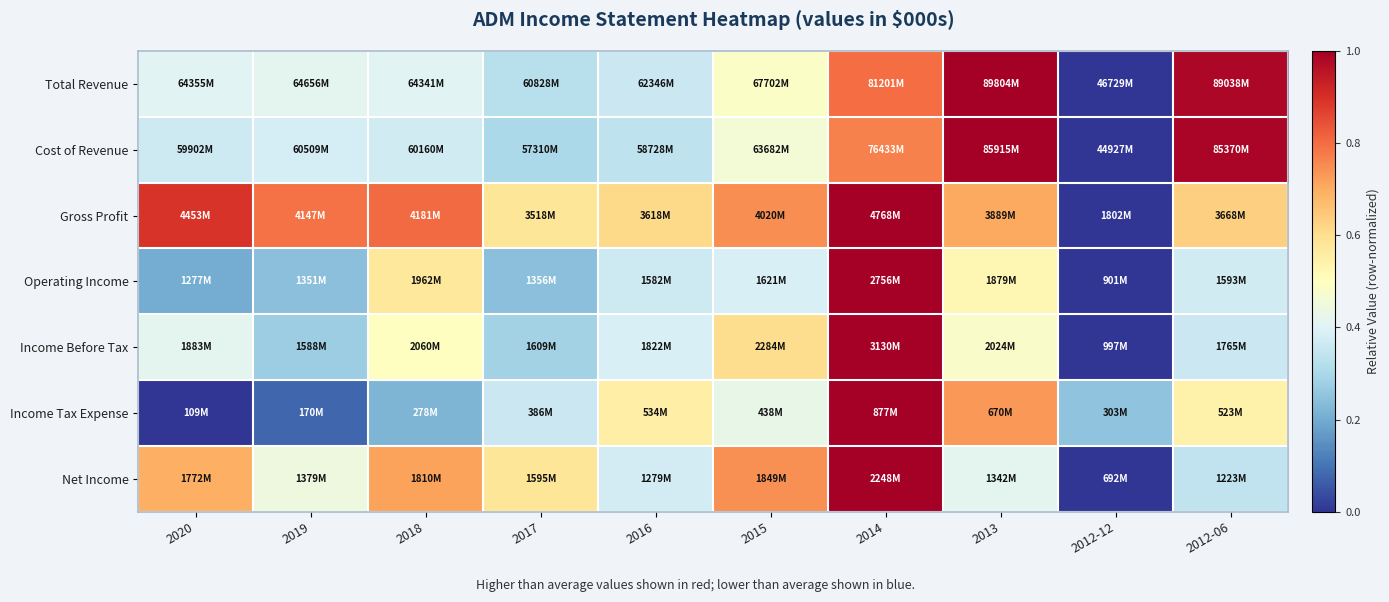

What is the maximum value shown in the chart?

1.0